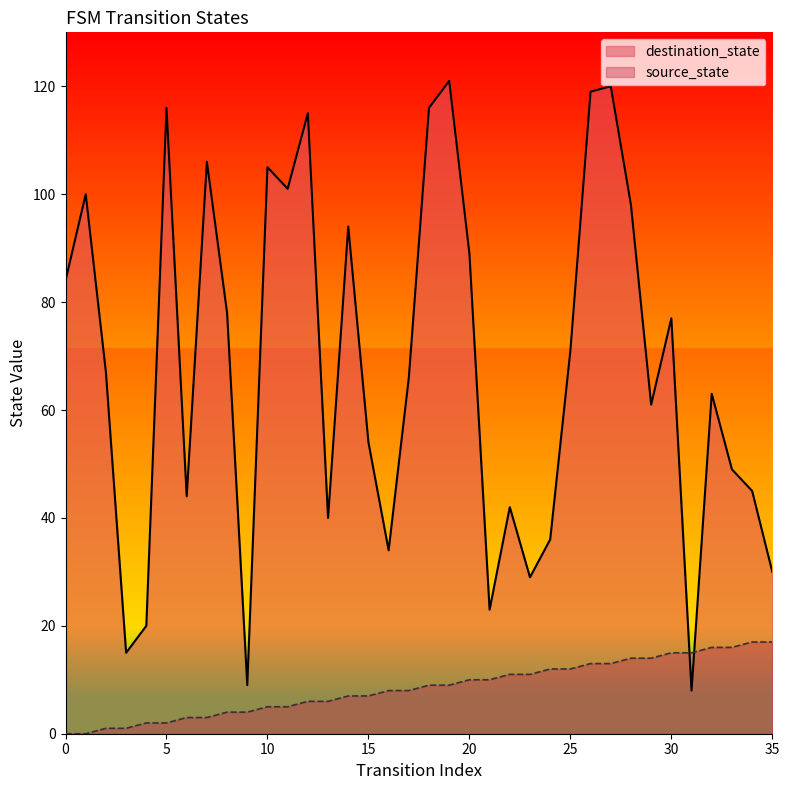

What value does the destination_state series have at 12, to the nearest 5?

115